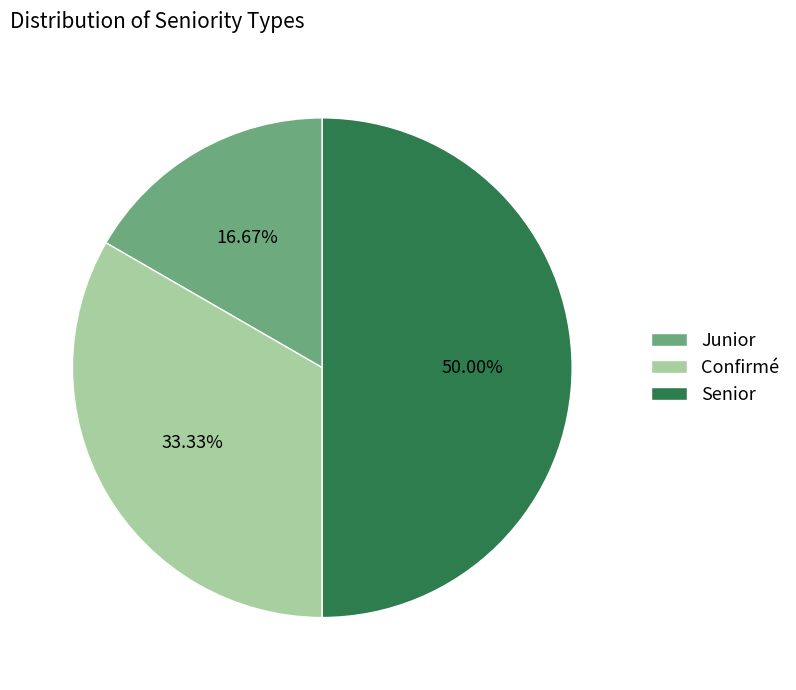

To the nearest percent, what is the average slice percentage?

33%